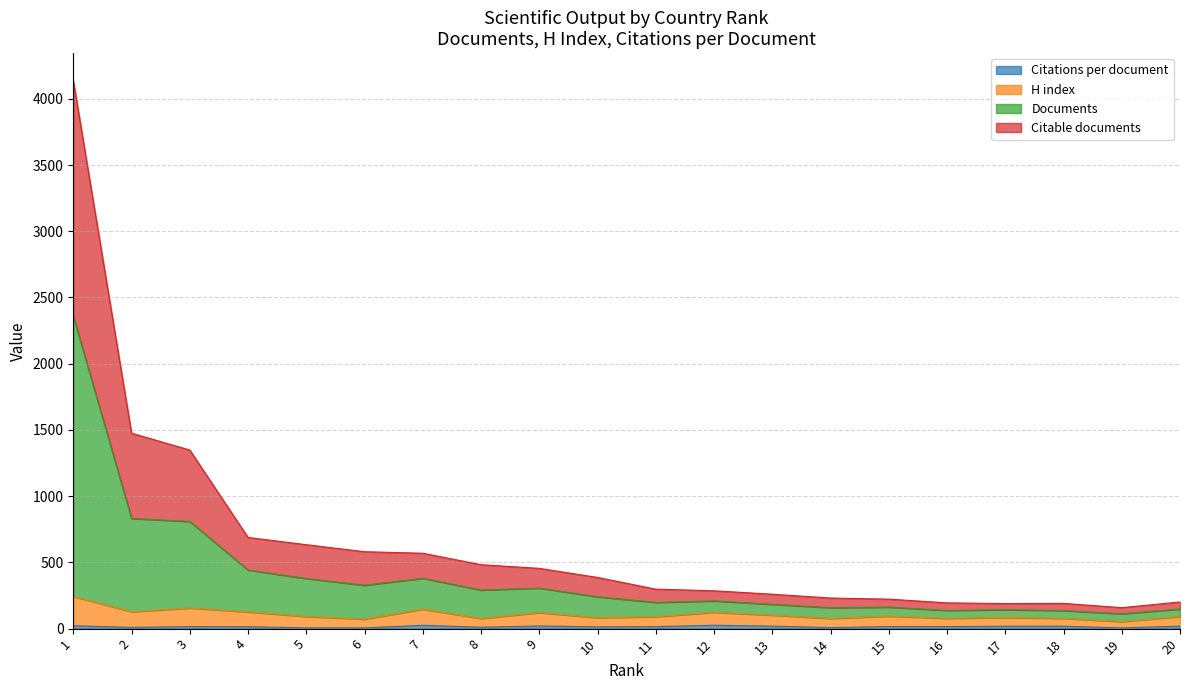

At which category does H index reach its first local valley?

2